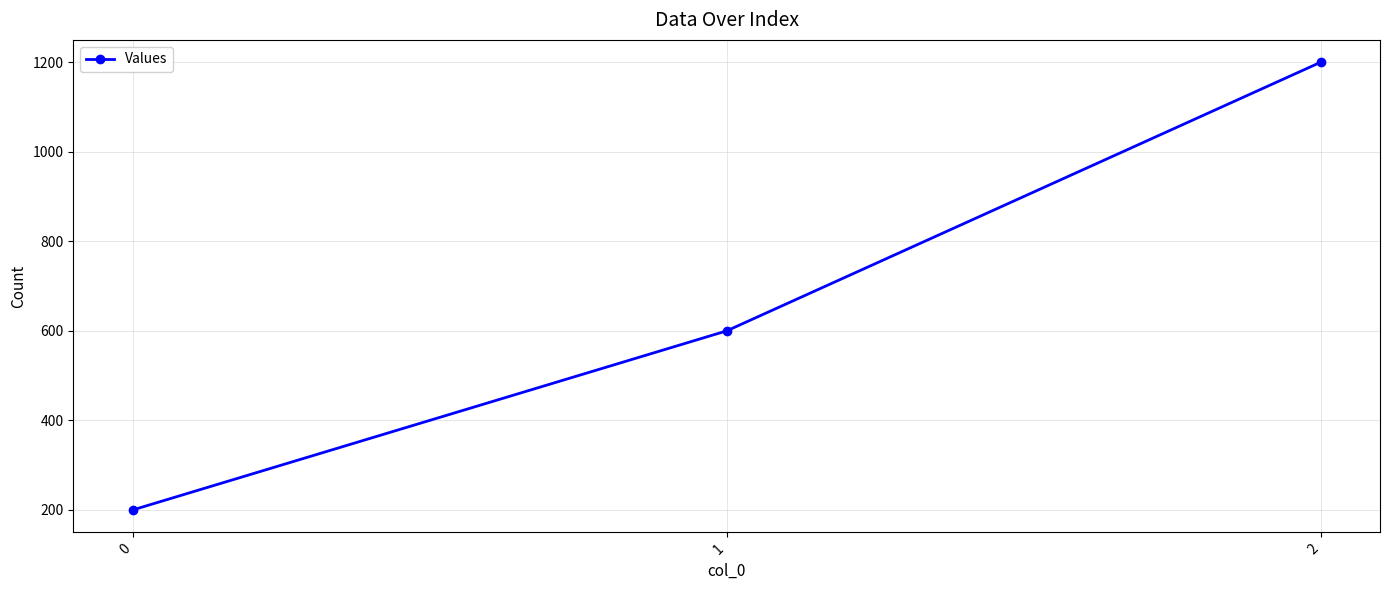

The chart shows a value of 1040 at 1. True or false?

False